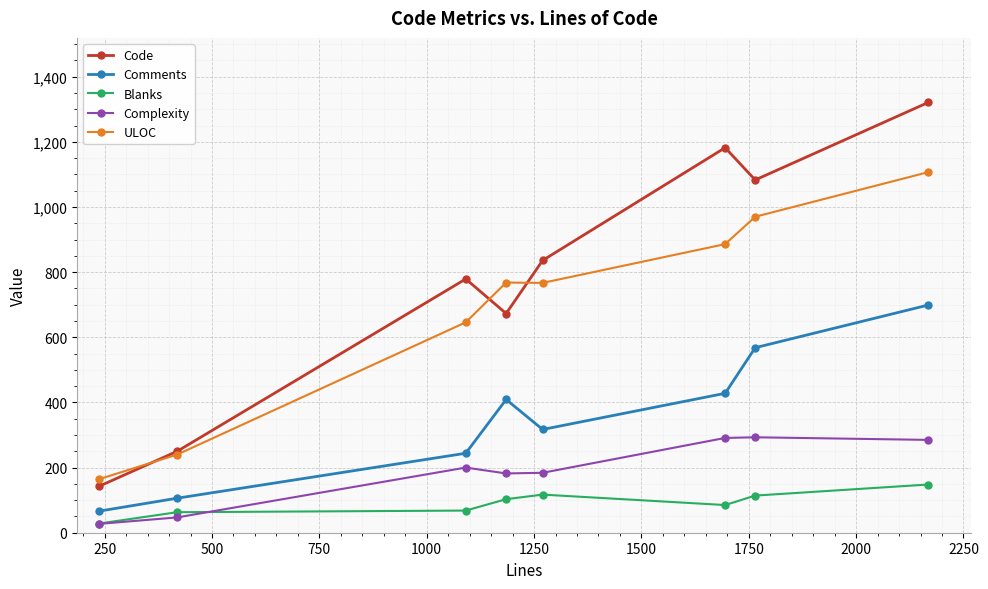

What is the sum of all Code values?

6266